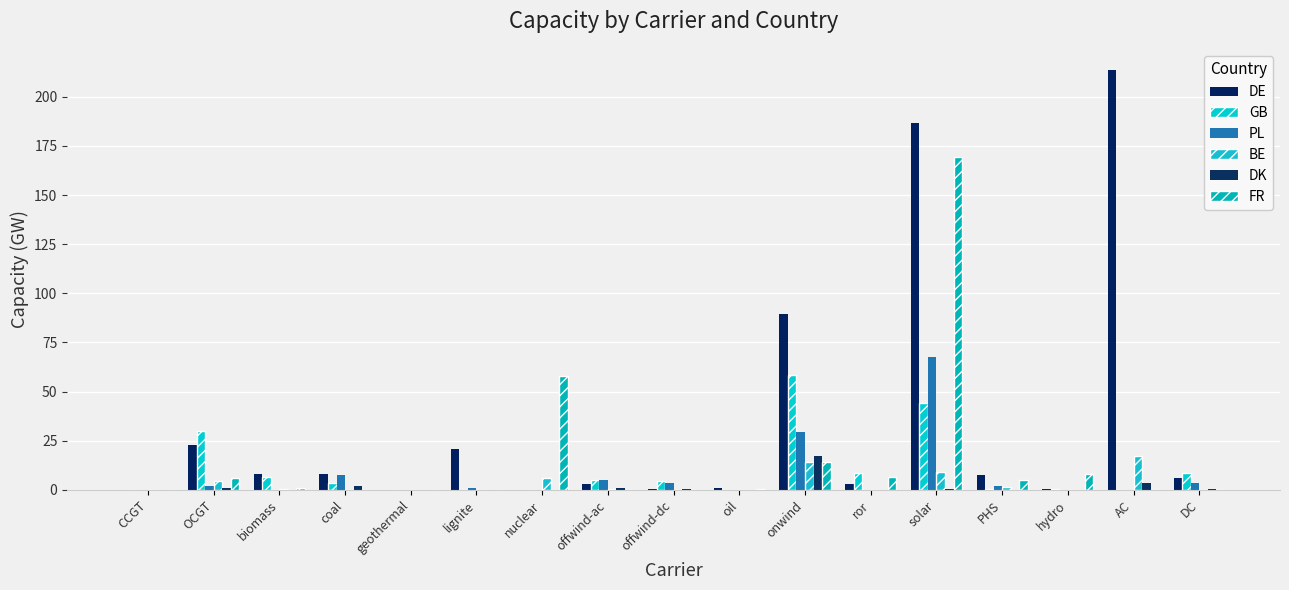

What is the difference between the maximum and minimum values in the FR series?

169.5